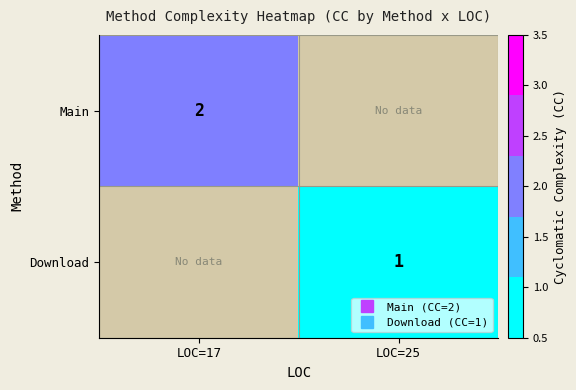

Which category has the highest value across all series?

LOC=17